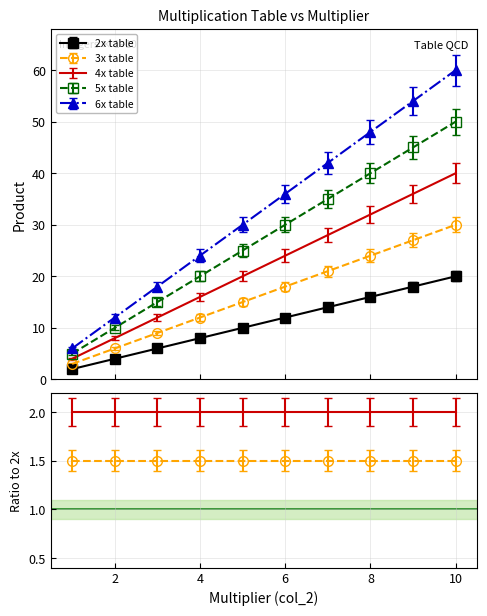

What is the highest value of the 5x table series?

50